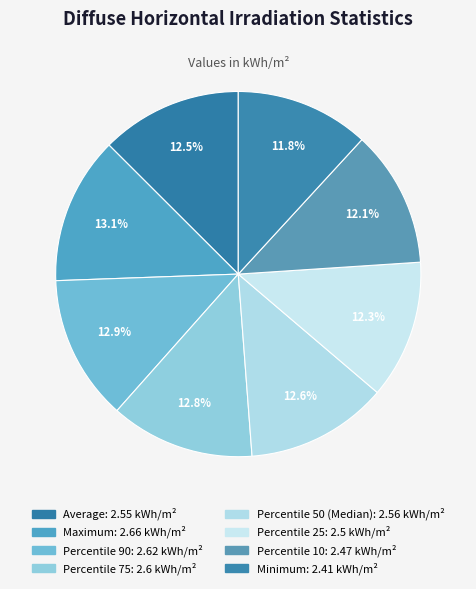

Approximately how many times larger is the value at Percentile 90 compared to Percentile 75?

1.0